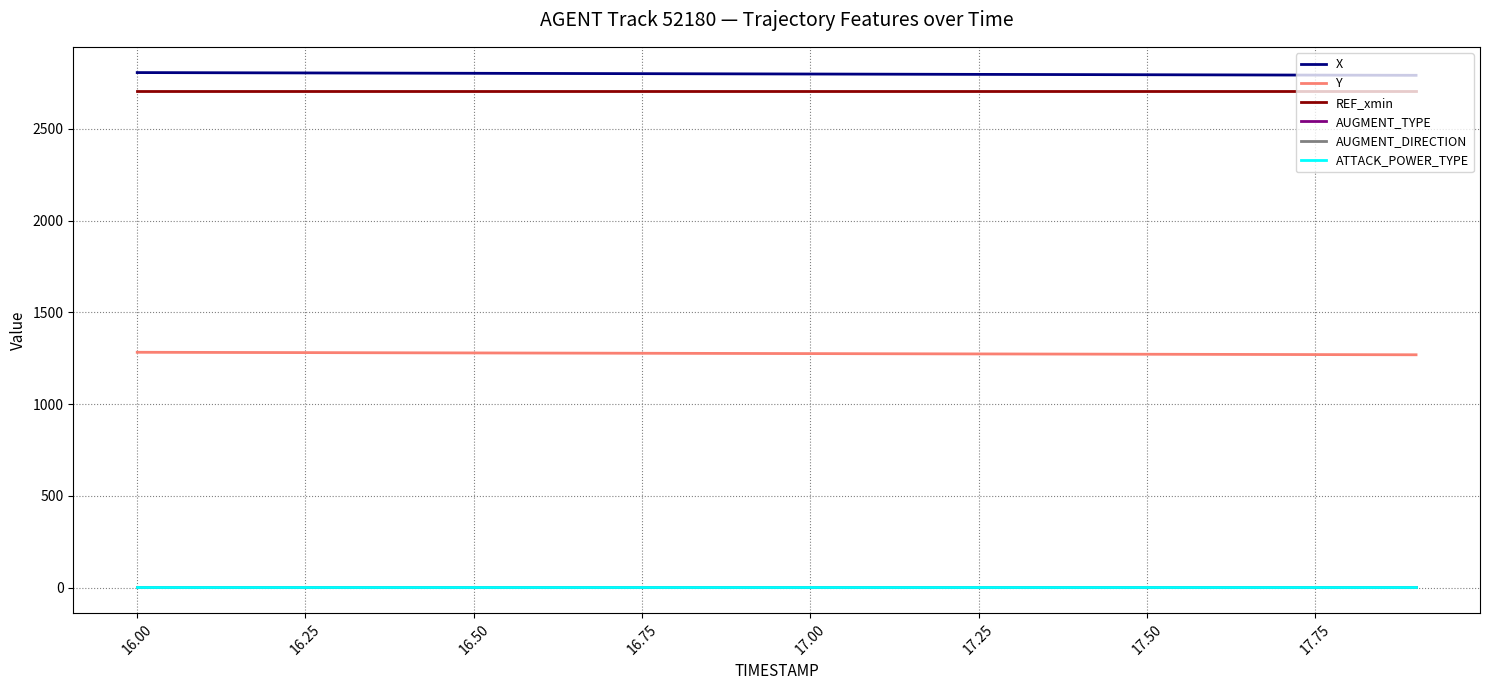

True or false: Y and X intersect in this chart.

False